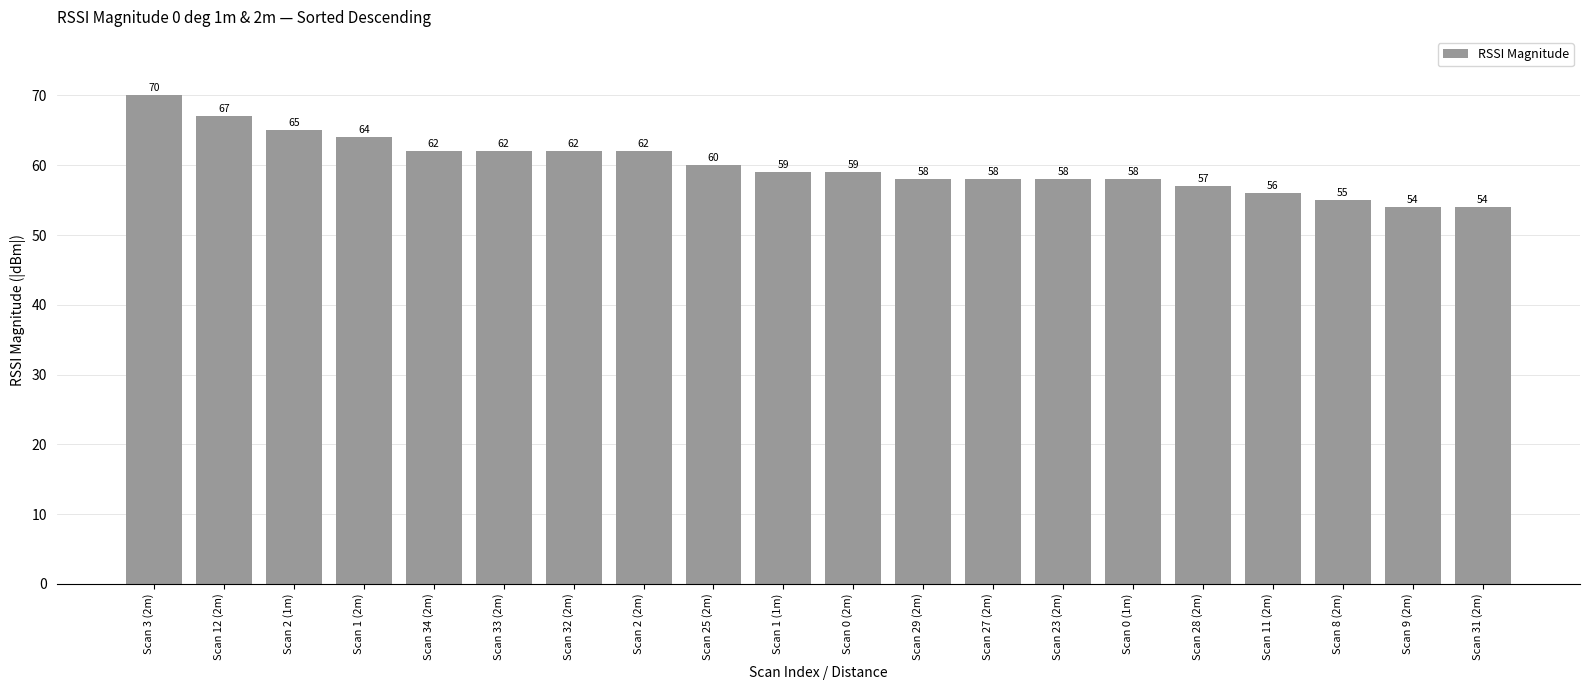

What is the difference between the maximum and minimum values?

16